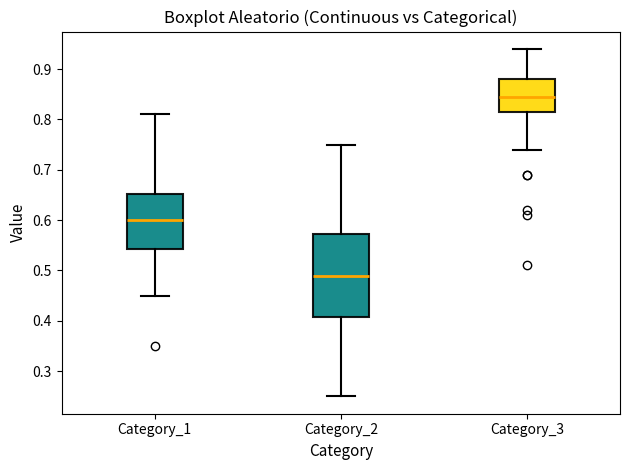

Where does the upper whisker of the box for Category_3 end on the y-axis? The values are not printed on the chart, so give them approximately, as read against the axis.

0.94